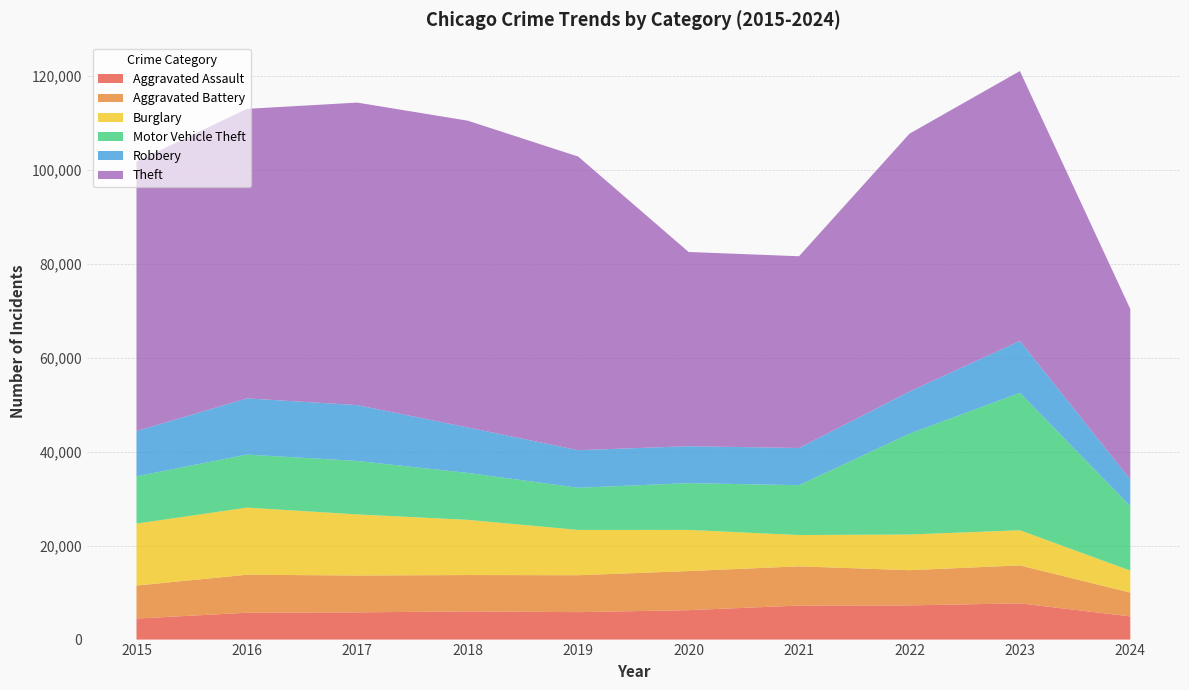

Reading left to right, extract all data points from this chart.

Aggravated Assault: 4480	5713	5793	6001	5841	6265	7242	7280	7710	4932
Aggravated Battery: 7019	8086	7845	7735	7858	8320	8347	7491	8078	5070
Burglary: 13184	14289	13001	11747	9638	8758	6662	7593	7482	4682
Motor Vehicle Theft: 10068	11285	11380	9985	8977	9959	10603	21461	29246	13724
Robbery: 9638	11960	11880	9681	7995	7855	7920	8963	11054	5678
Theft: 57351	61623	64386	65289	62495	41337	40813	54879	57432	36263